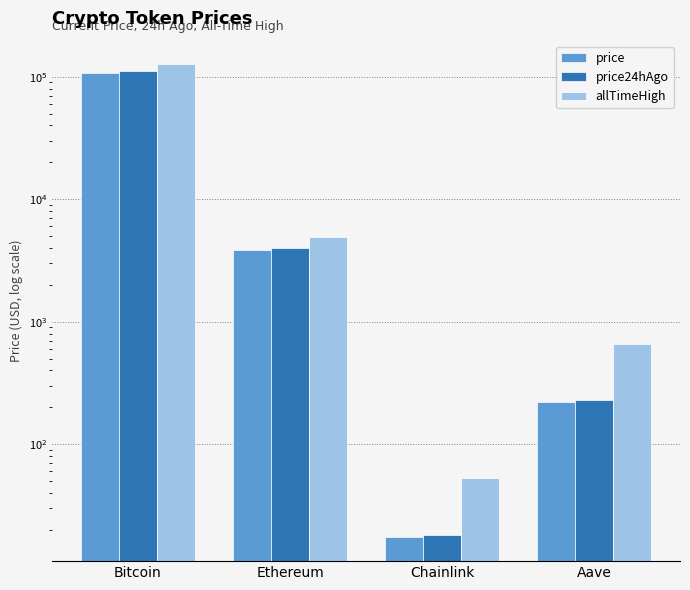

At how many categories does at least one series exceed 76318?

1